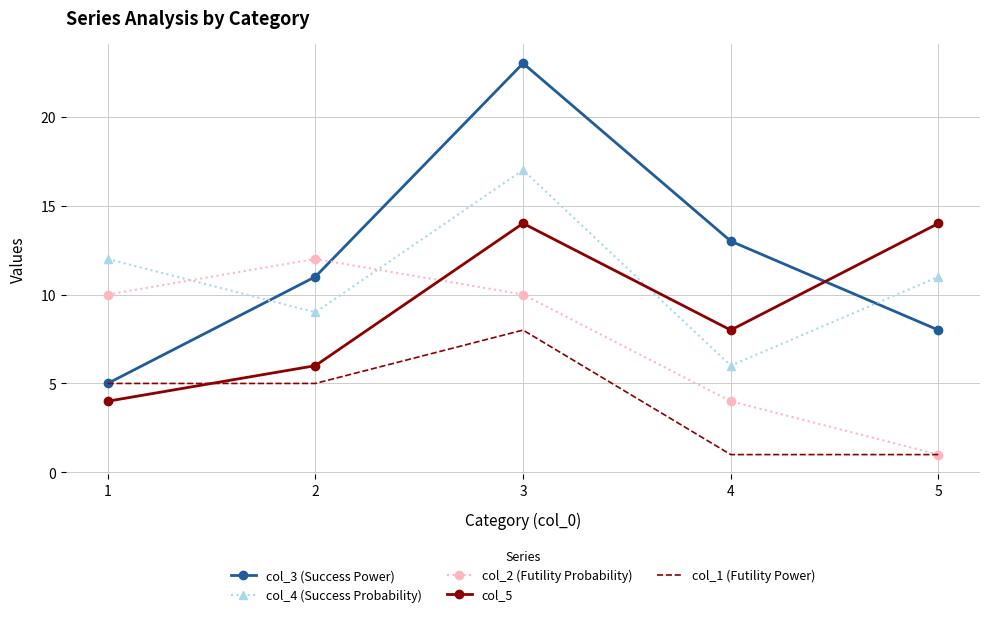

Rank the categories by col_4 (Success Probability) value from highest to lowest.

3, 1, 5, 2, 4